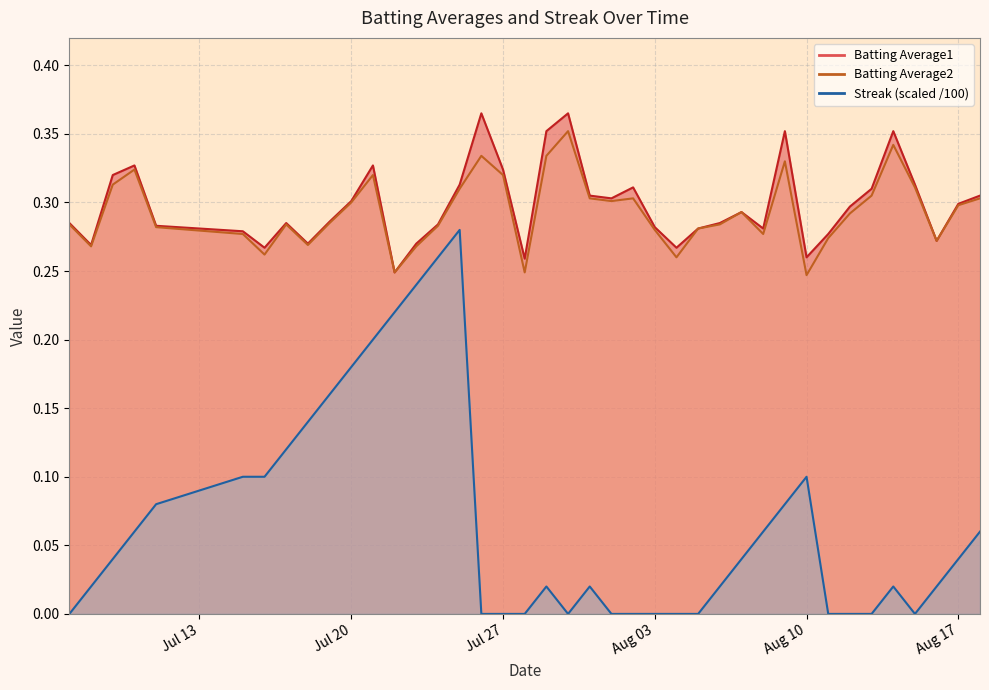

What is the sum of all Batting Average1 values?

11.9